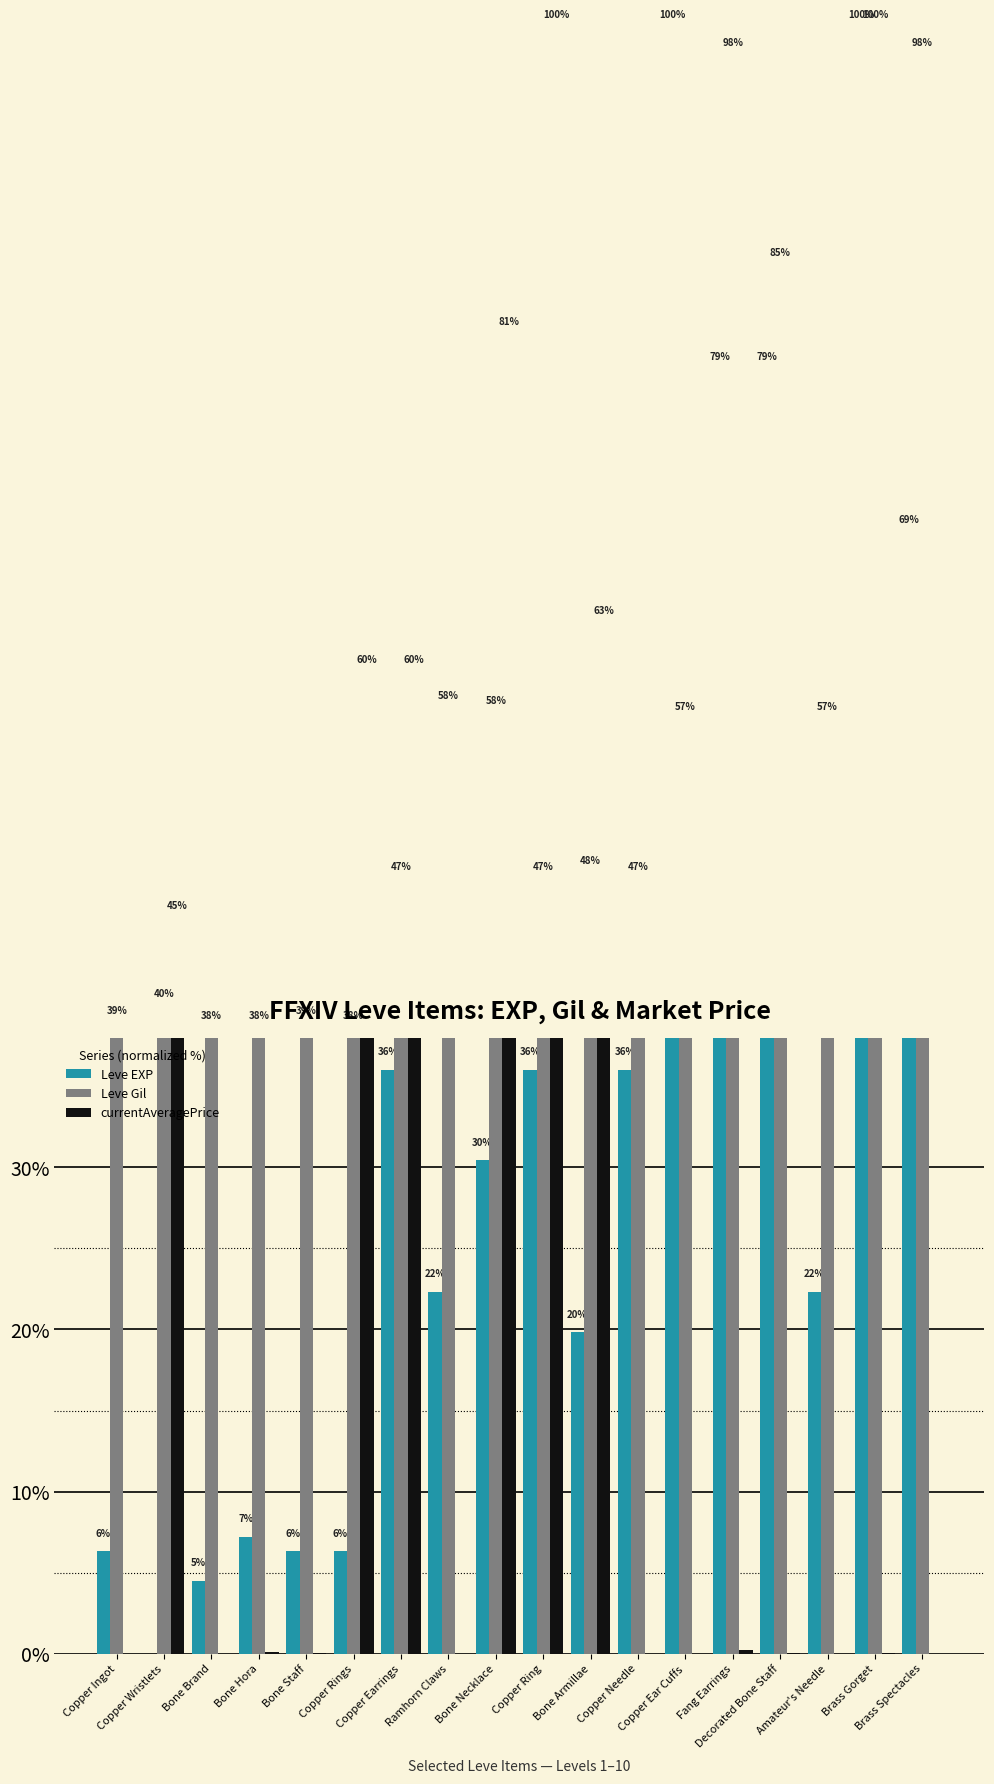

At which category does the chart reach its peak across all series?

Copper Ear Cuffs